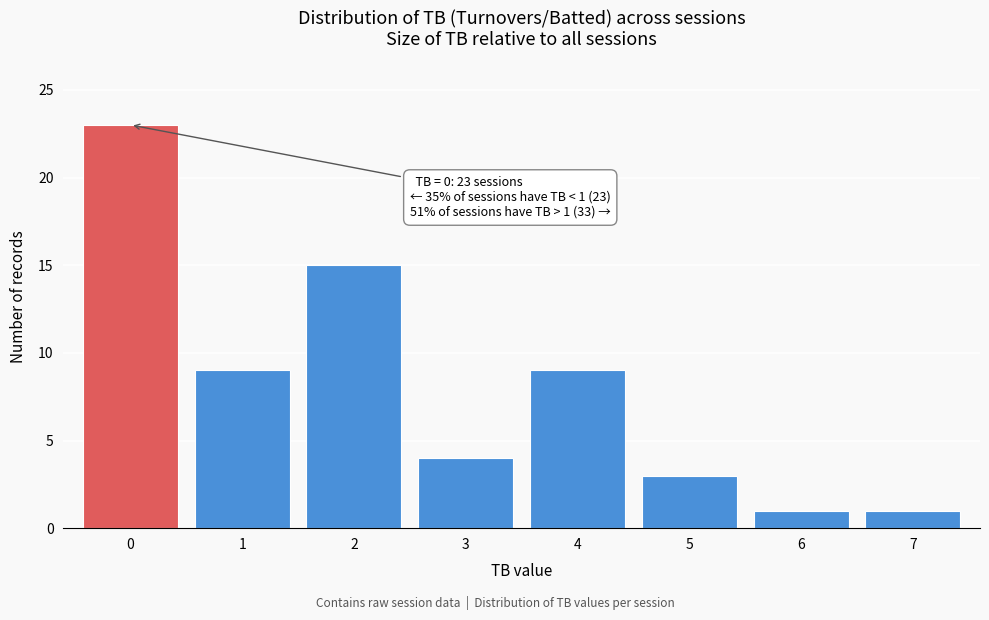

Reading left to right, extract all data points from this chart.

23	9	15	4	9	3	1	1